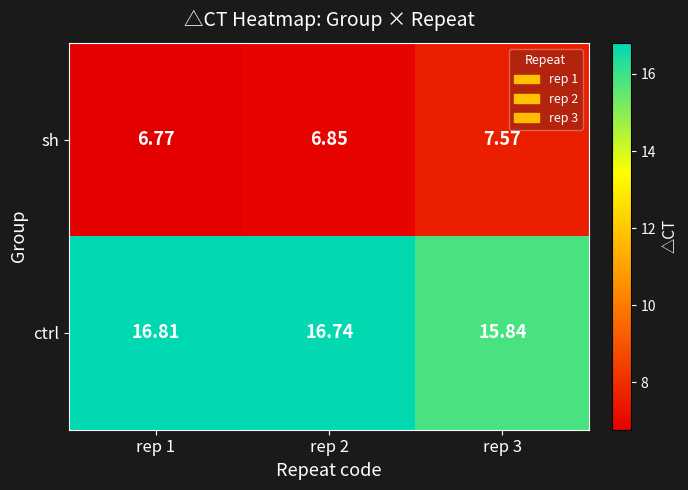

Rank the series by their maximum value, from lowest to highest.

sh, ctrl